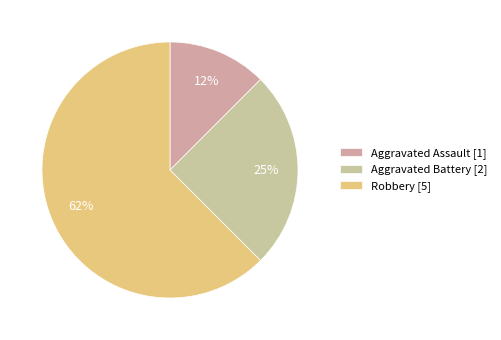

What portion of the pie excludes Robbery?

37.5%